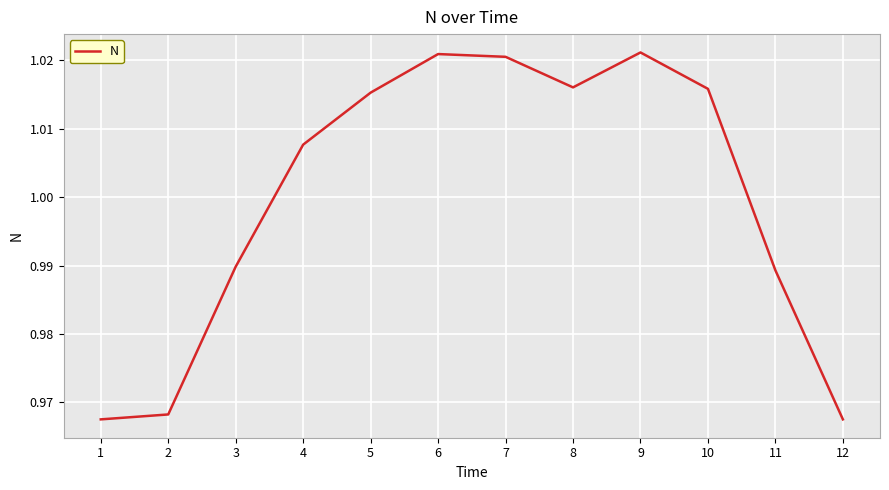

Between 8 and 4, which is larger?

8